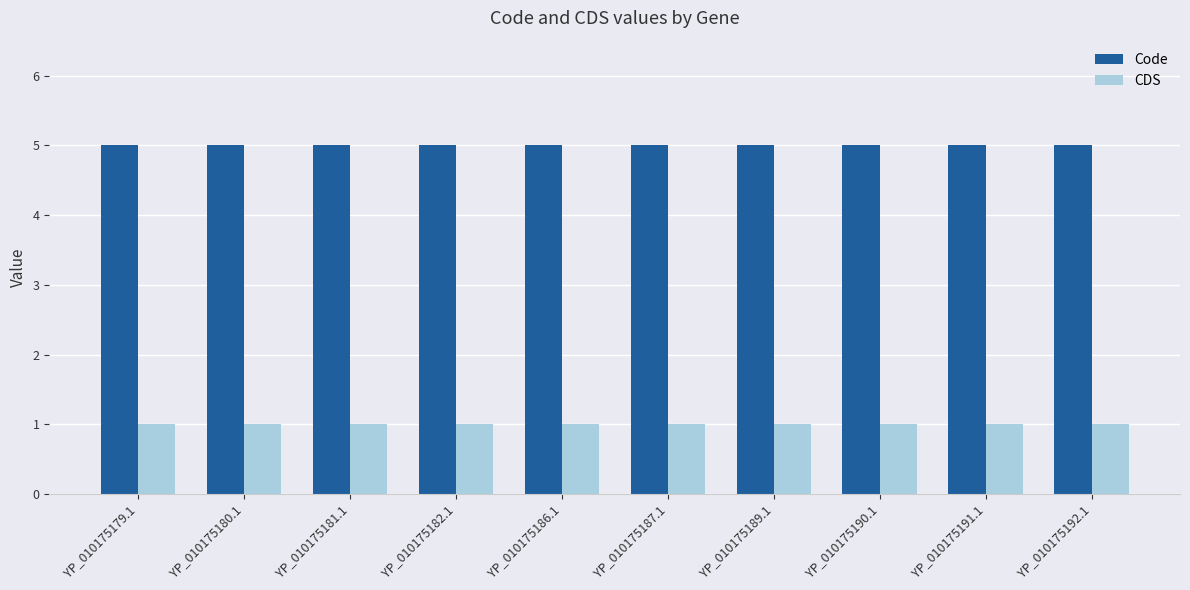

How many bars are there in total?

20